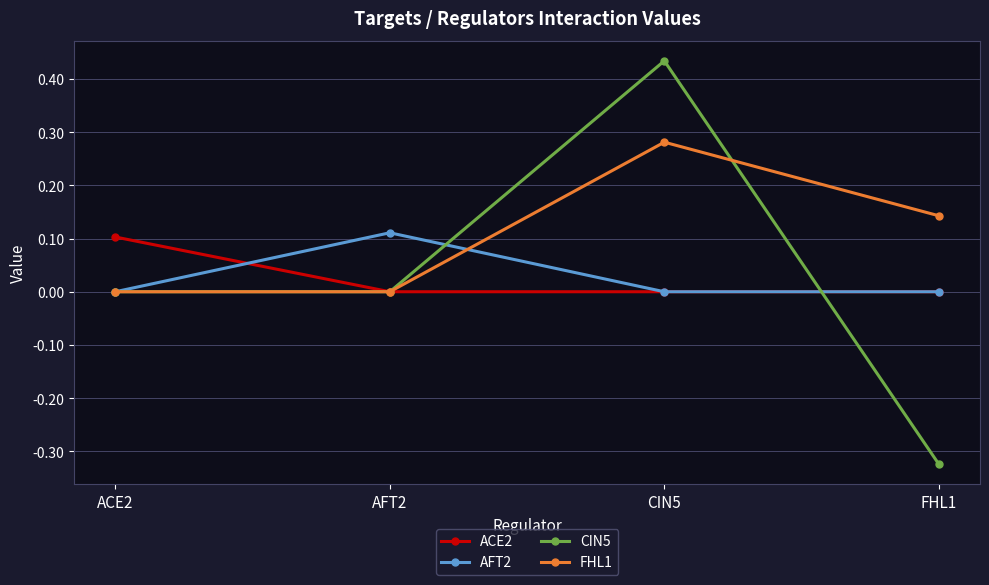

What is the label of the 3rd point from the left?

CIN5